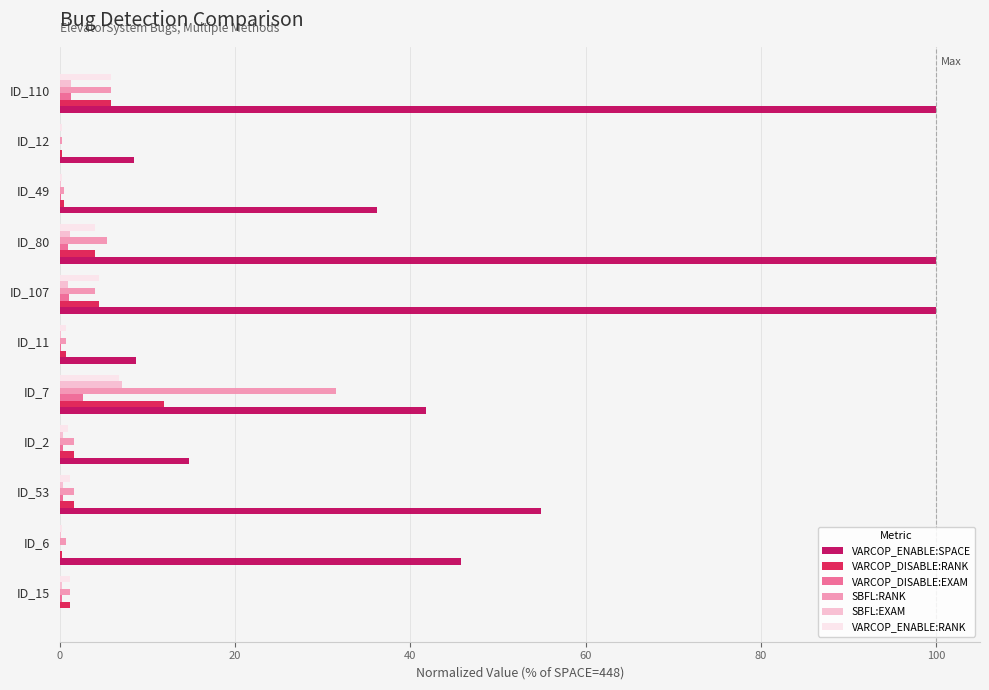

Between ID_6 and ID_11, which series saw the biggest shift?

VARCOP_ENABLE:SPACE